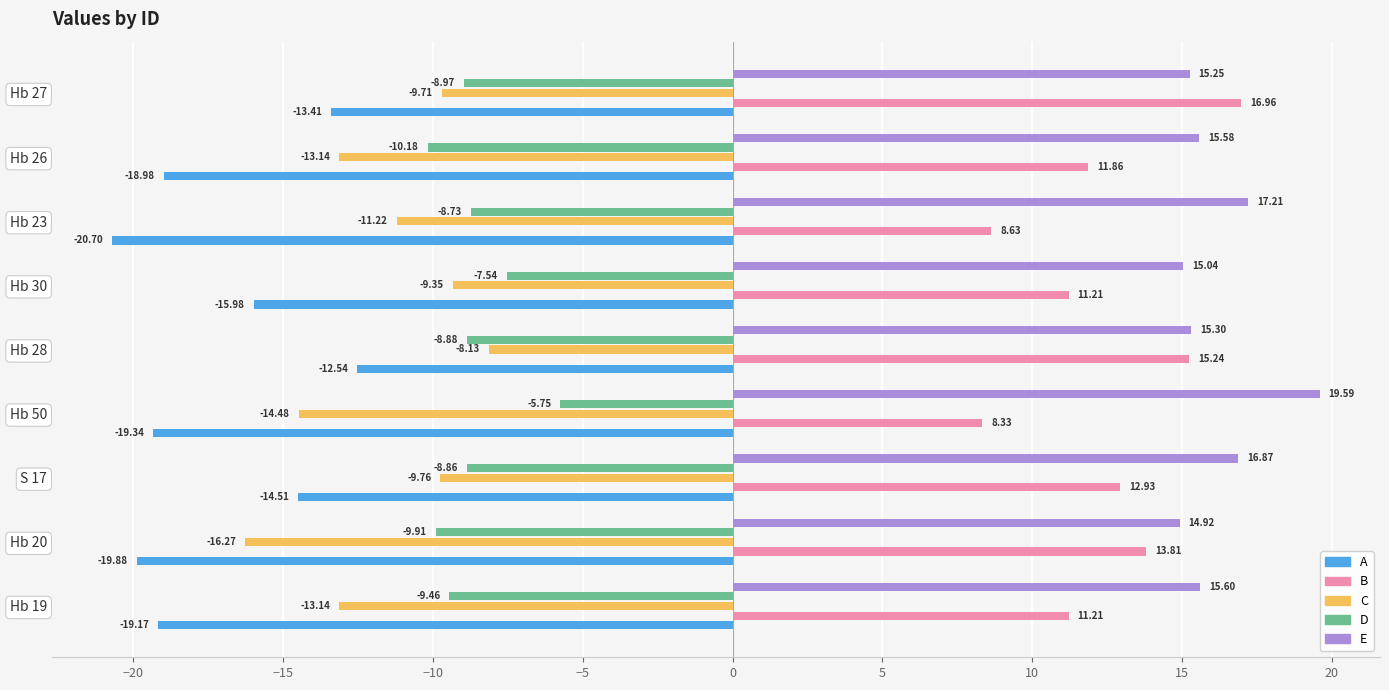

What is the spread (max minus min) of values at Hb 27?

30.4